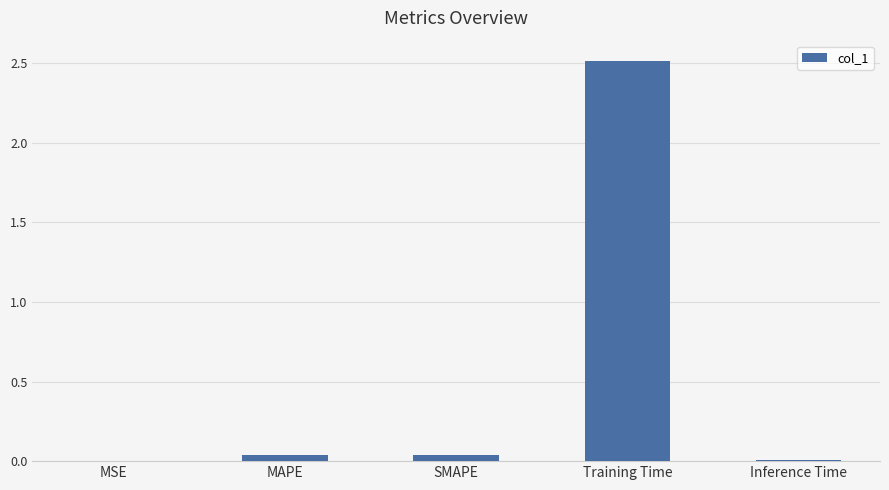

The value at Training Time is 3.8. True or false?

False